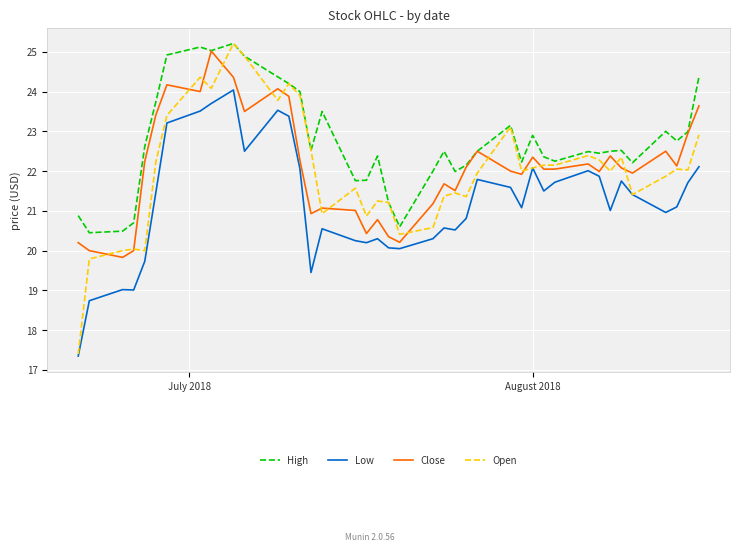

How many categories are shown in the chart?

40